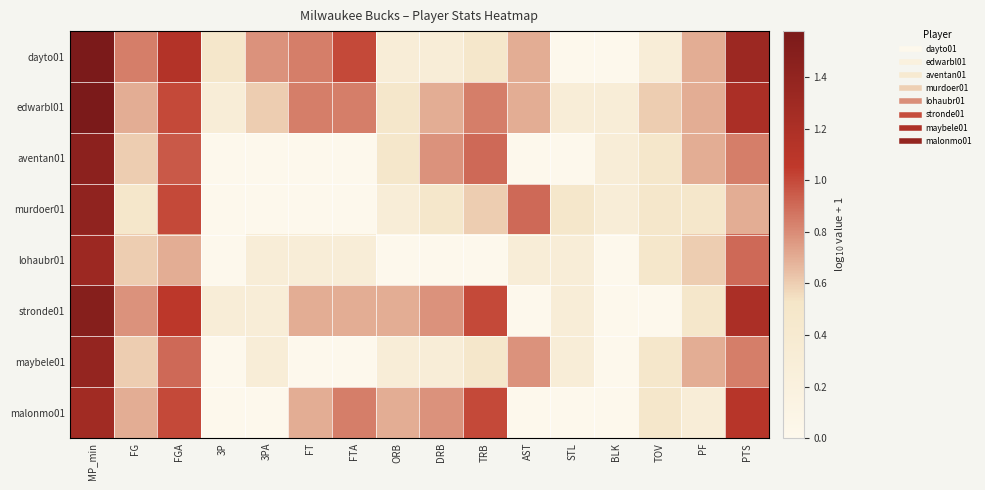

Reading left to right, transcribe all the data shown in this chart.

dayto01: MP_min=1.6	FG=0.8	FGA=1.1	3P=0.5	3PA=0.8	FT=0.8	FTA=1.0	ORB=0.3	DRB=0.3	TRB=0.5	AST=0.7	STL=0.0	BLK=0.0	TOV=0.3	PF=0.7	PTS=1.3
edwarbl01: MP_min=1.6	FG=0.7	FGA=1.0	3P=0.3	3PA=0.6	FT=0.8	FTA=0.8	ORB=0.5	DRB=0.7	TRB=0.8	AST=0.7	STL=0.3	BLK=0.3	TOV=0.6	PF=0.7	PTS=1.2
aventan01: MP_min=1.4	FG=0.6	FGA=1.0	3P=0.0	3PA=0.0	FT=0.0	FTA=0.0	ORB=0.5	DRB=0.8	TRB=0.9	AST=0.0	STL=0.0	BLK=0.3	TOV=0.5	PF=0.7	PTS=0.8
murdoer01: MP_min=1.4	FG=0.5	FGA=1.0	3P=0.0	3PA=0.0	FT=0.0	FTA=0.0	ORB=0.3	DRB=0.5	TRB=0.6	AST=0.9	STL=0.5	BLK=0.3	TOV=0.5	PF=0.5	PTS=0.7
lohaubr01: MP_min=1.3	FG=0.6	FGA=0.7	3P=0.0	3PA=0.3	FT=0.3	FTA=0.3	ORB=0.0	DRB=0.0	TRB=0.0	AST=0.3	STL=0.3	BLK=0.0	TOV=0.5	PF=0.6	PTS=0.9
stronde01: MP_min=1.5	FG=0.8	FGA=1.1	3P=0.3	3PA=0.3	FT=0.7	FTA=0.7	ORB=0.7	DRB=0.8	TRB=1.0	AST=0.0	STL=0.3	BLK=0.0	TOV=0.0	PF=0.5	PTS=1.2
maybele01: MP_min=1.4	FG=0.6	FGA=0.9	3P=0.0	3PA=0.3	FT=0.0	FTA=0.0	ORB=0.3	DRB=0.3	TRB=0.5	AST=0.8	STL=0.3	BLK=0.0	TOV=0.5	PF=0.7	PTS=0.8
malonmo01: MP_min=1.3	FG=0.7	FGA=1.0	3P=0.0	3PA=0.0	FT=0.7	FTA=0.8	ORB=0.7	DRB=0.8	TRB=1.0	AST=0.0	STL=0.0	BLK=0.0	TOV=0.5	PF=0.3	PTS=1.1